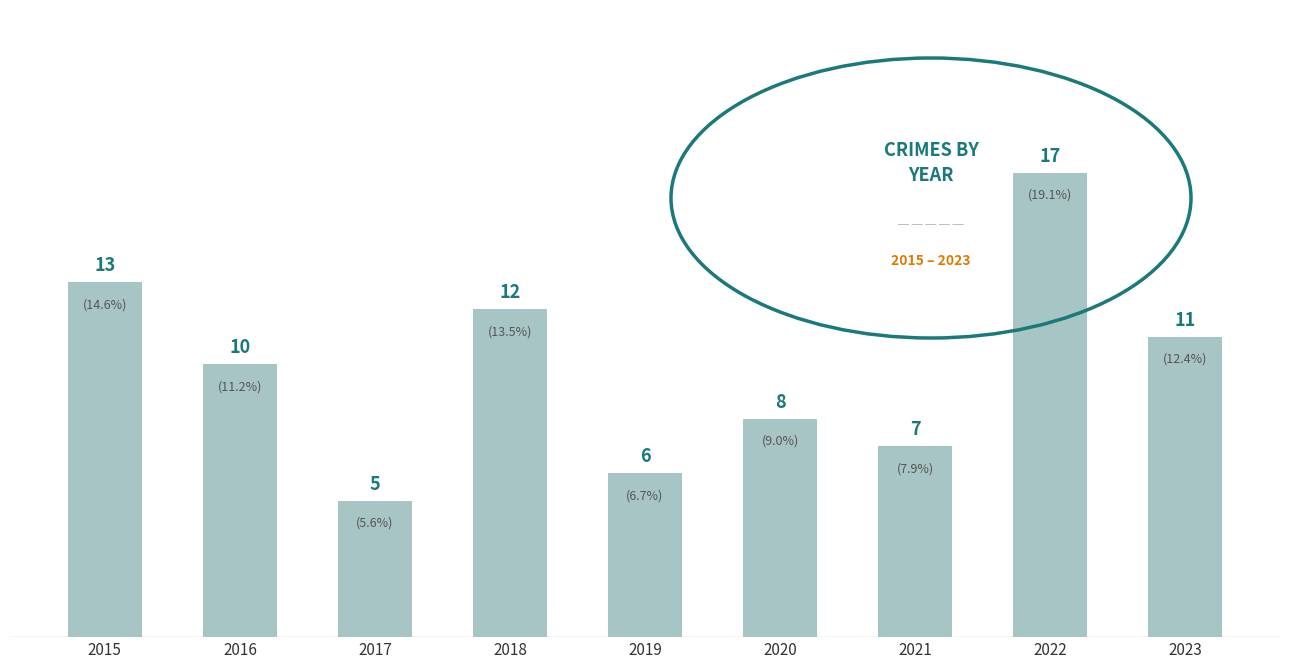

How many series are shown in this chart?

1